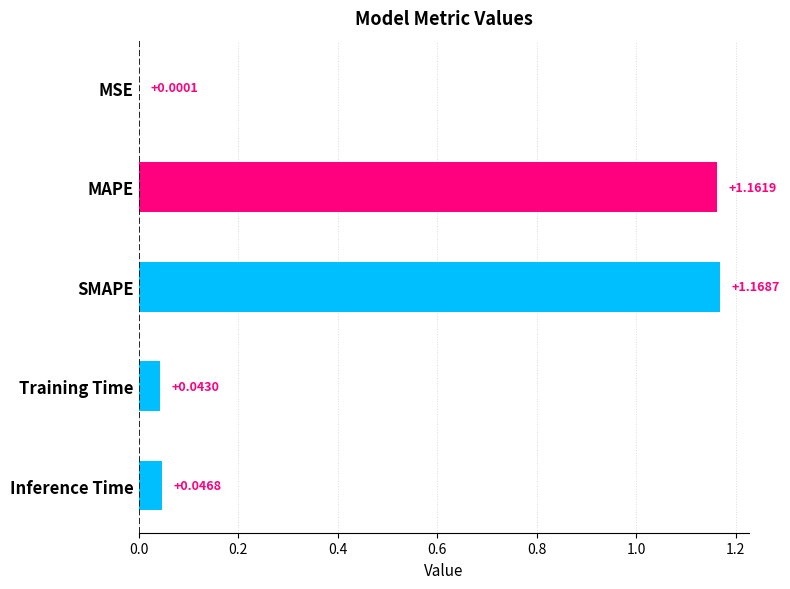

Are the bars grouped side by side (vs. stacked)?

No